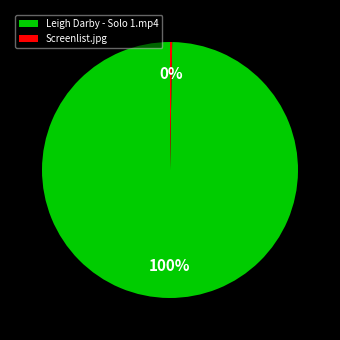

Which category accounts for the majority?

Leigh Darby - Solo 1.mp4